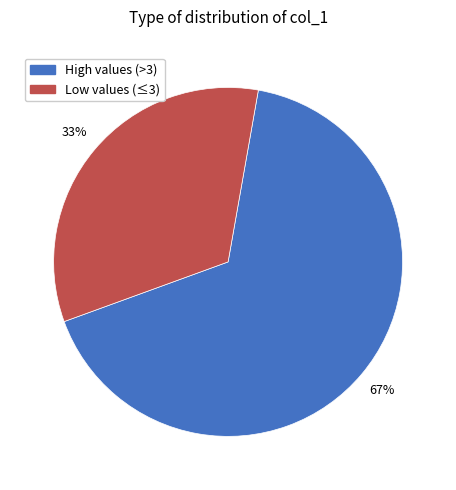

How many slices are in this pie chart?

2